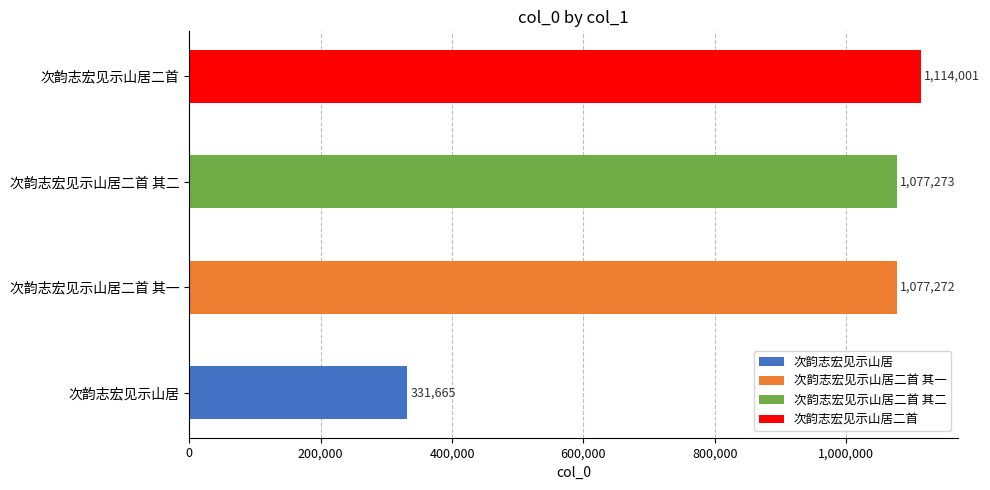

What is the change in value from 次韵志宏见示山居 to 次韵志宏见示山居二首 其一?

+745607